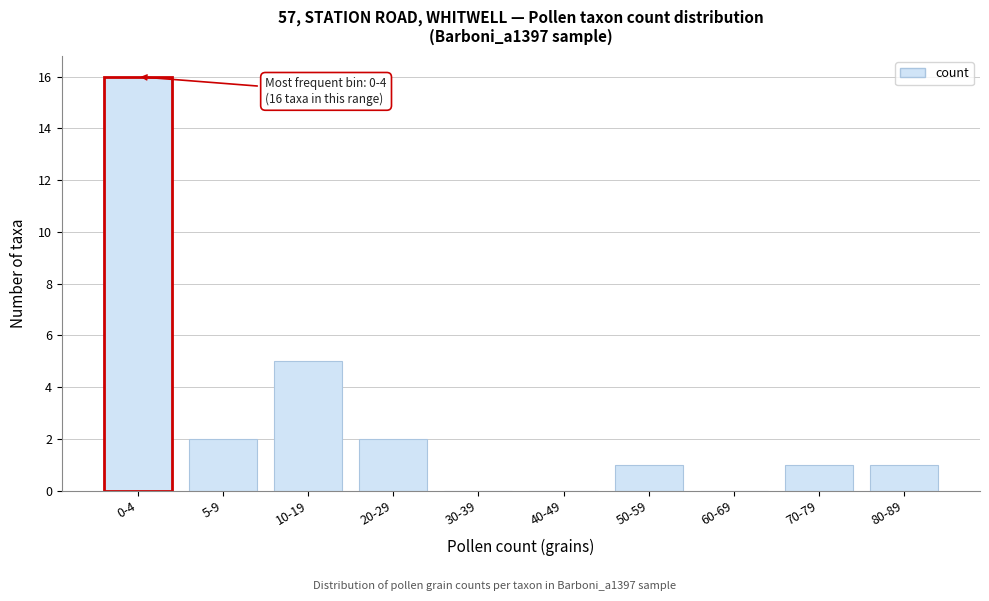

Reading left to right, transcribe all the data shown in this chart.

0-4=16	5-9=2	10-19=5	20-29=2	30-39=0	40-49=0	50-59=1	60-69=0	70-79=1	80-89=1